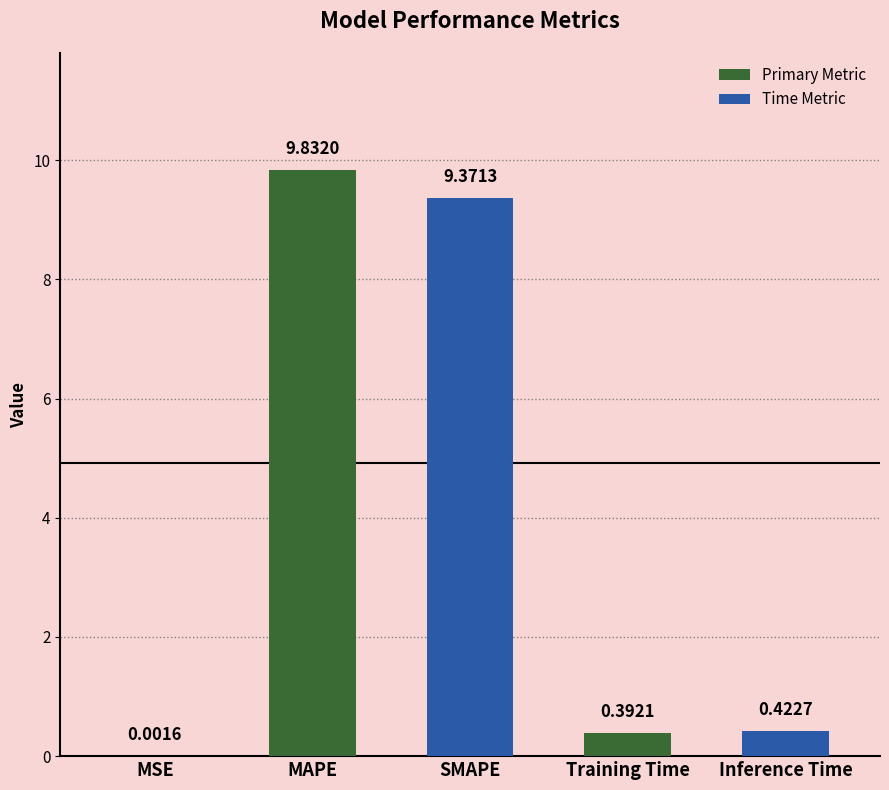

What is the sum of the values at MAPE and MSE?

9.8